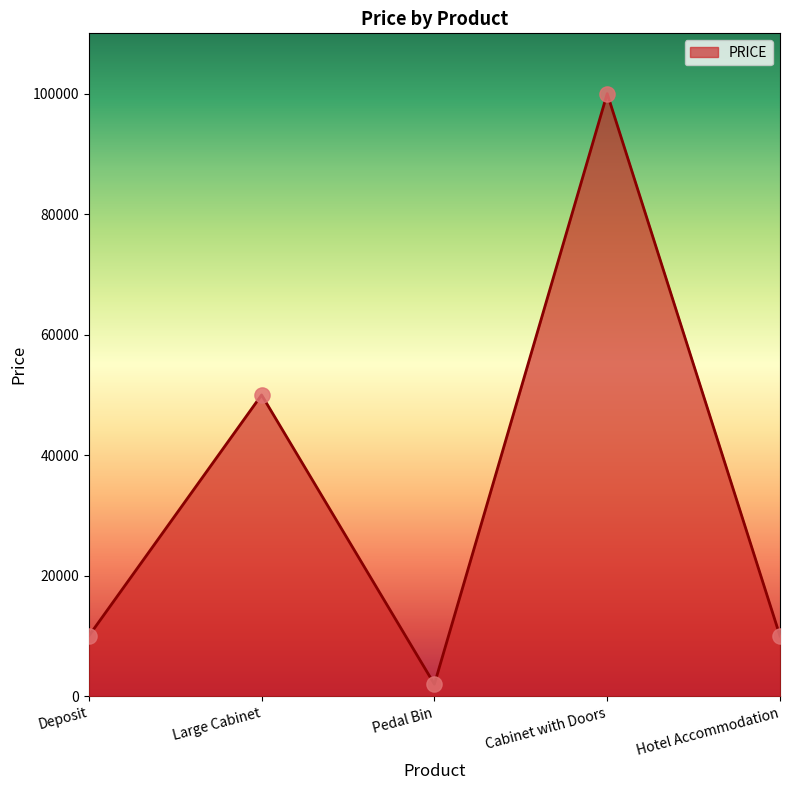

What is the ratio of the value at Large Cabinet to the value at Deposit?

5.0